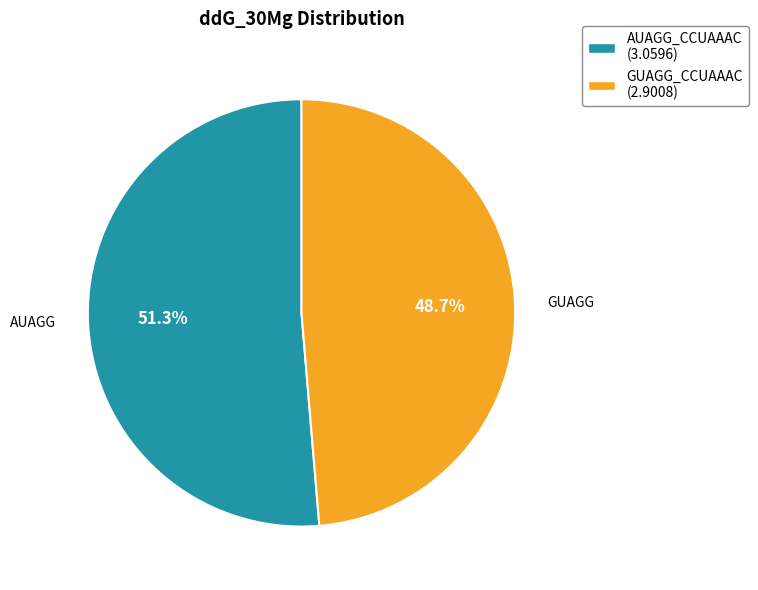

What percentage do AUAGG_CCUAAAC and GUAGG_CCUAAAC together represent?

100.0%